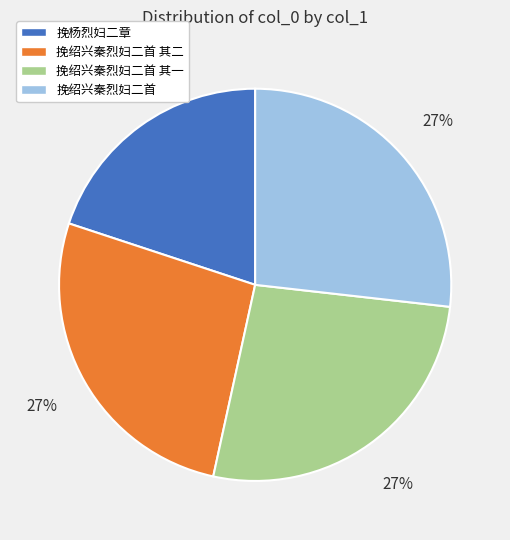

Is there any slice that represents more than half of the pie?

No